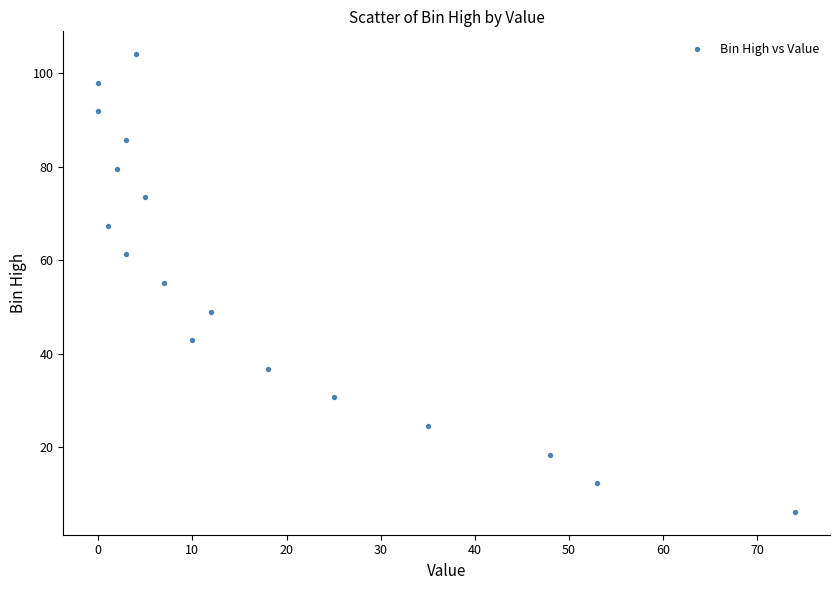

What is the range of X values (max minus min)?

74.0